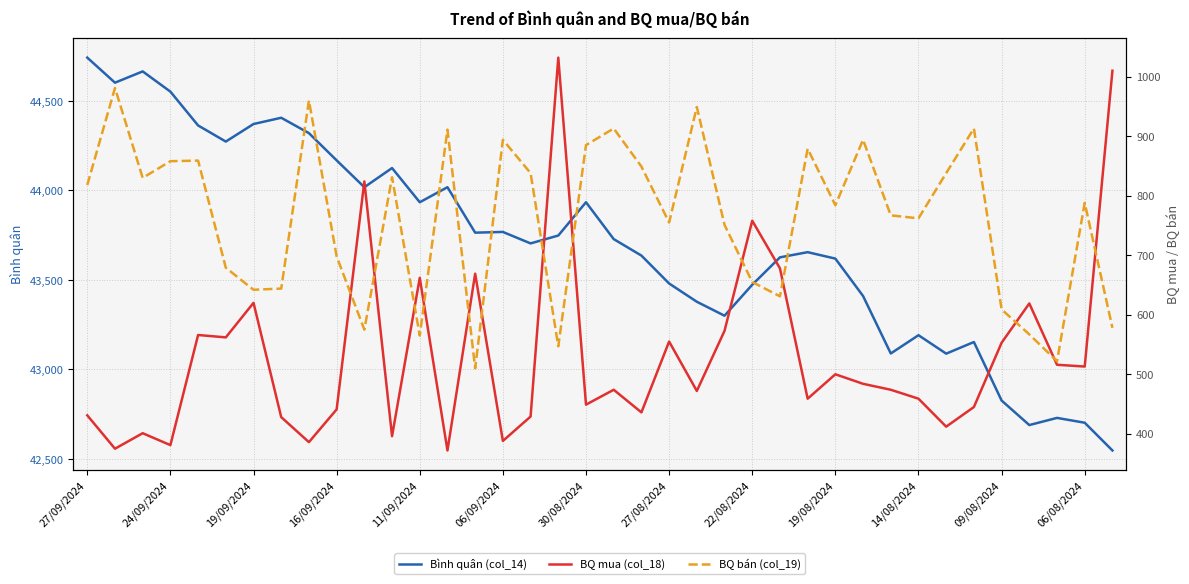

How many values in the BQ bán (col_19) series are below 788?

19